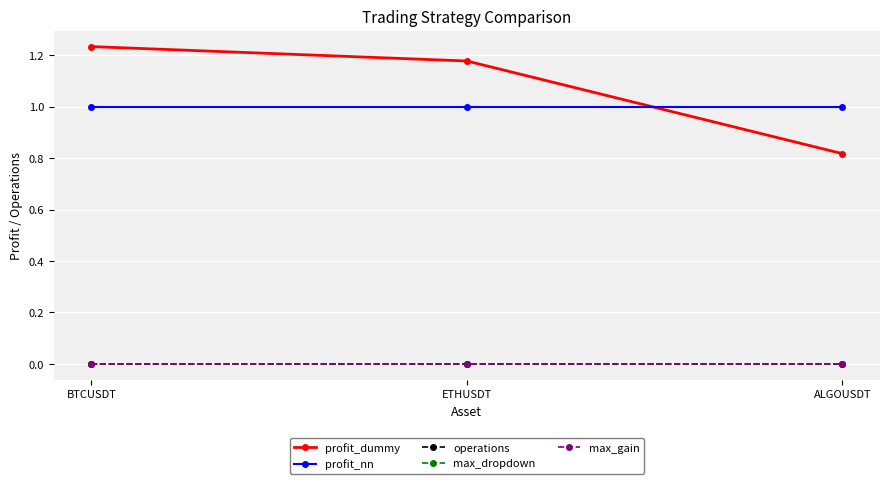

Is this an area chart (filled region under the line)?

No